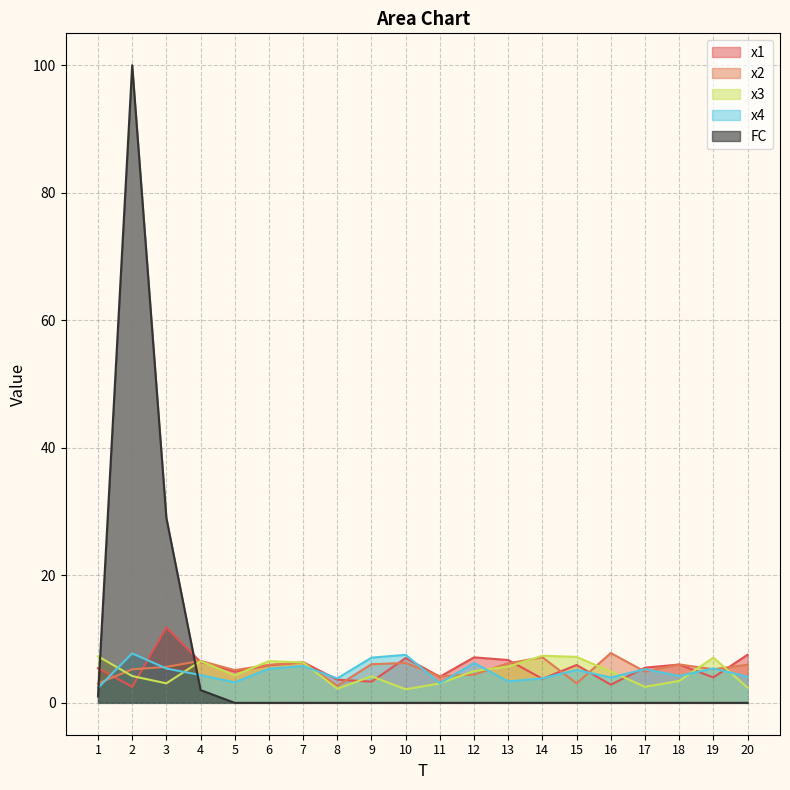

How many intersections are there between x3 and FC?

2